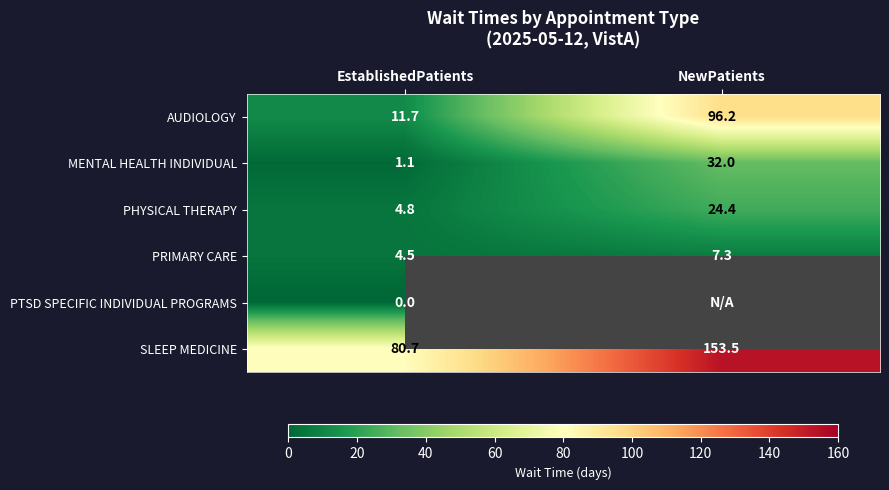

What is the total value across all series at EstablishedPatients?

102.8